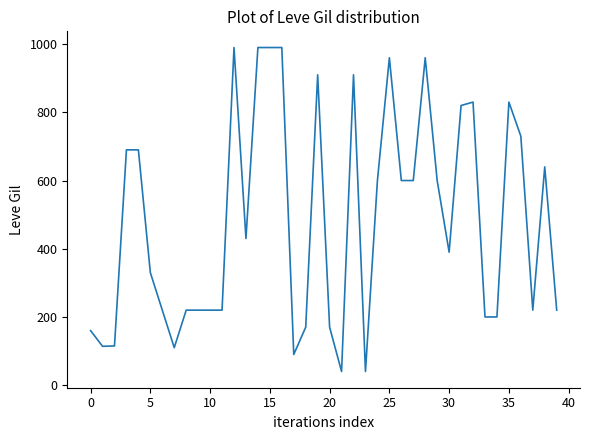

What is the difference between the maximum and minimum values?

950